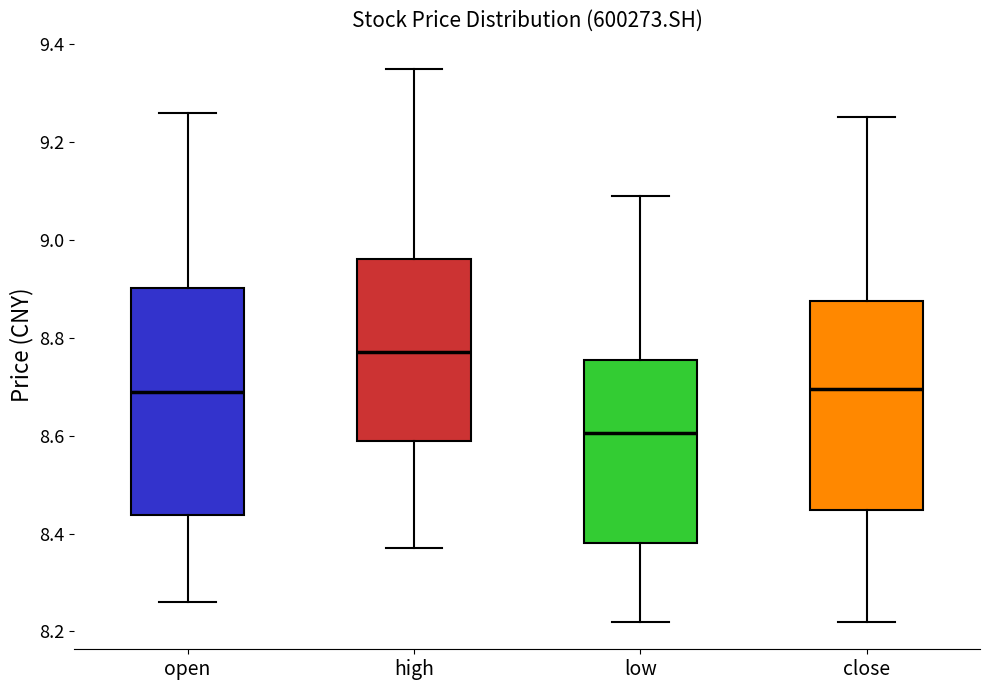

Where does the upper whisker of the box for low end on the y-axis? The values are not printed on the chart, so give them approximately, as read against the axis.

9.10